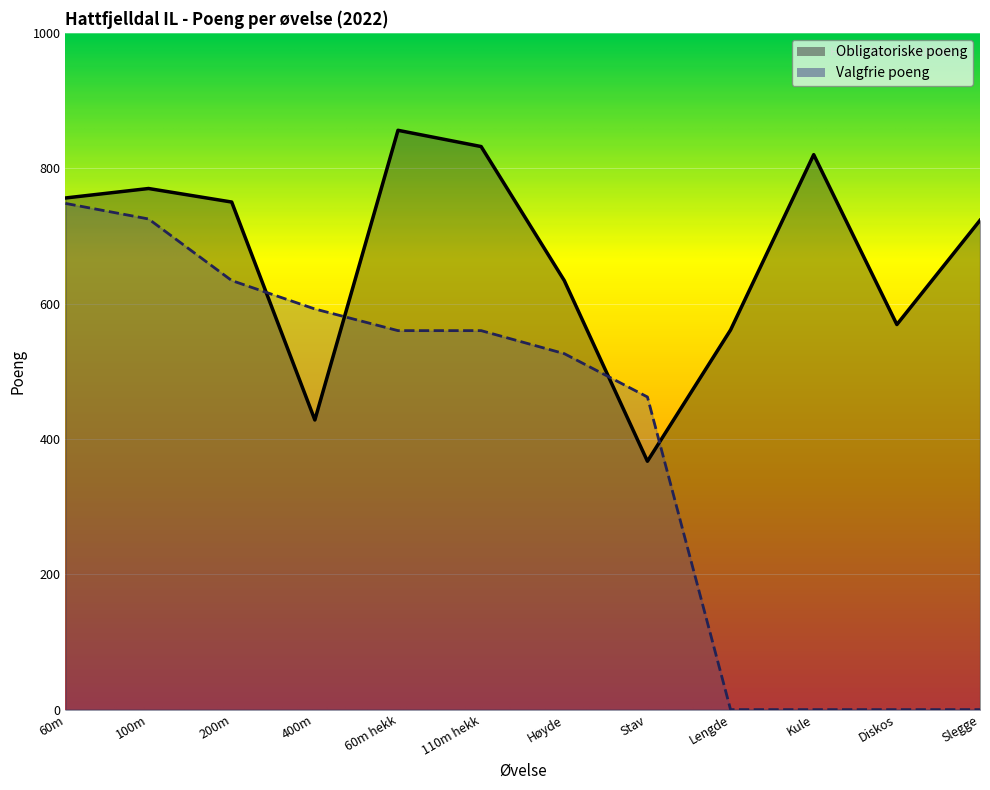

What is the maximum value for Obligatoriske poeng?

856